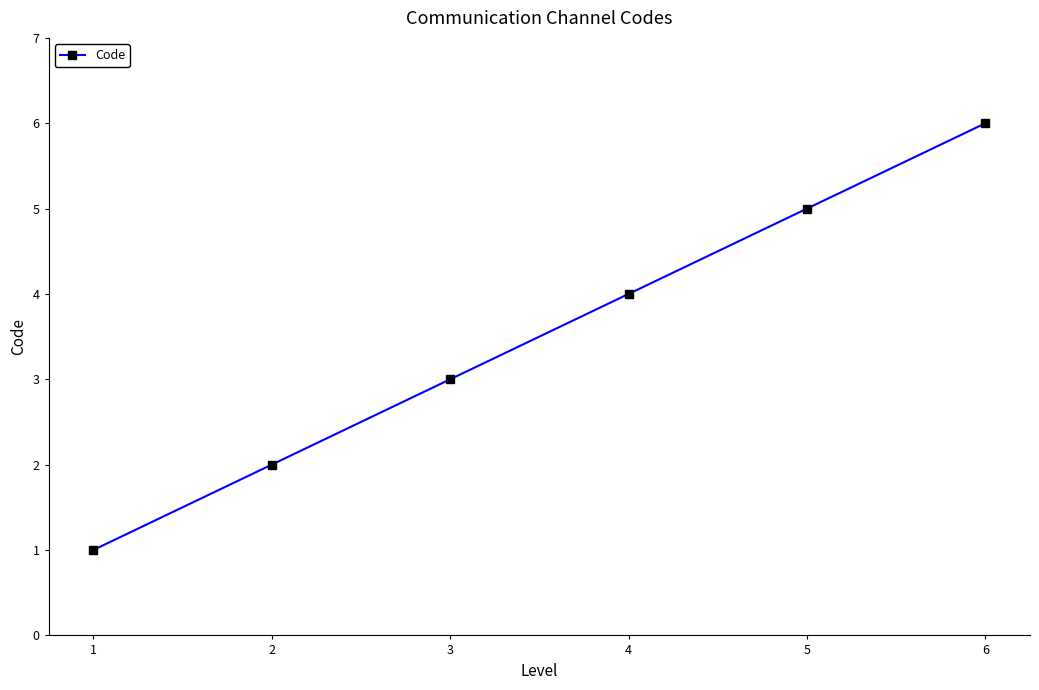

Which category has the lowest value across all series?

1